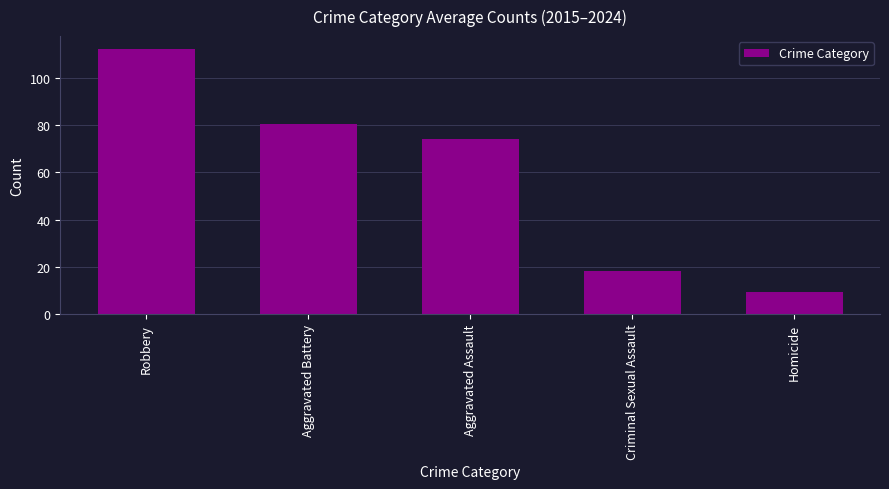

List the labels in order of value, smallest first.

Homicide, Criminal Sexual Assault, Aggravated Assault, Aggravated Battery, Robbery